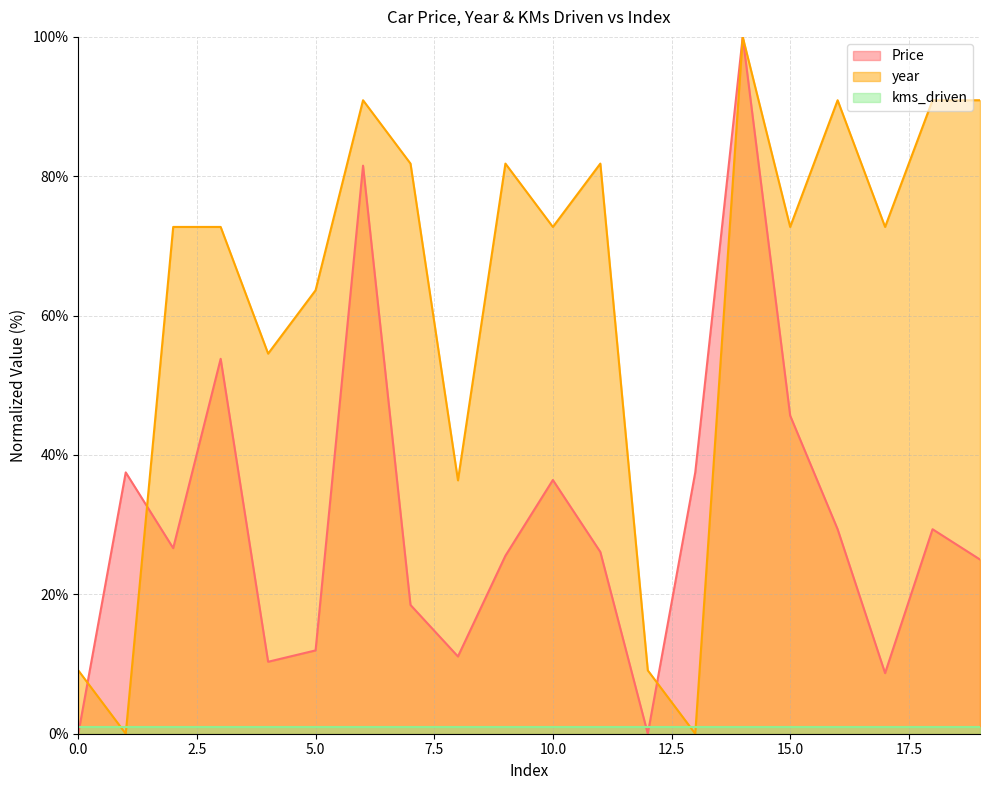

Which series has the widest spread of values?

Price